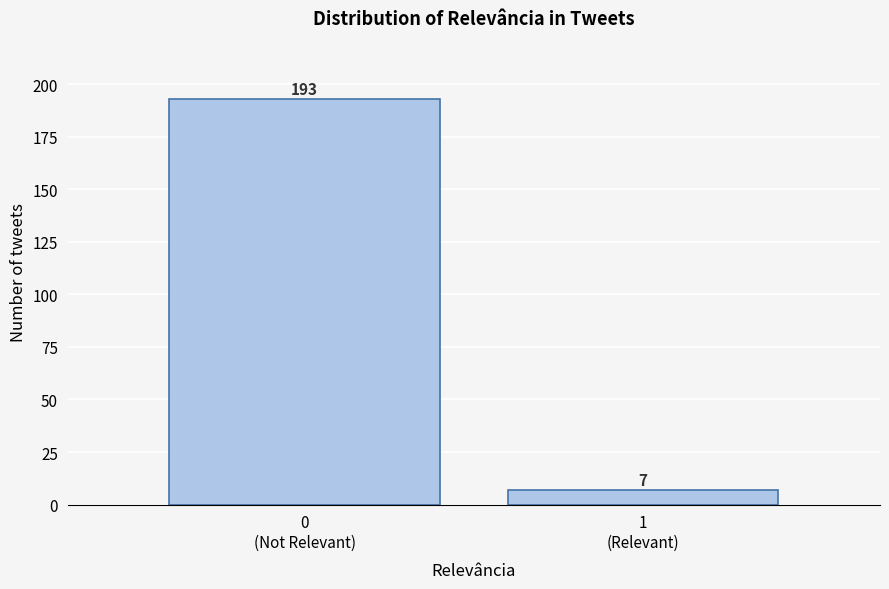

Reading left to right, what are all the values shown in this chart?

193	7